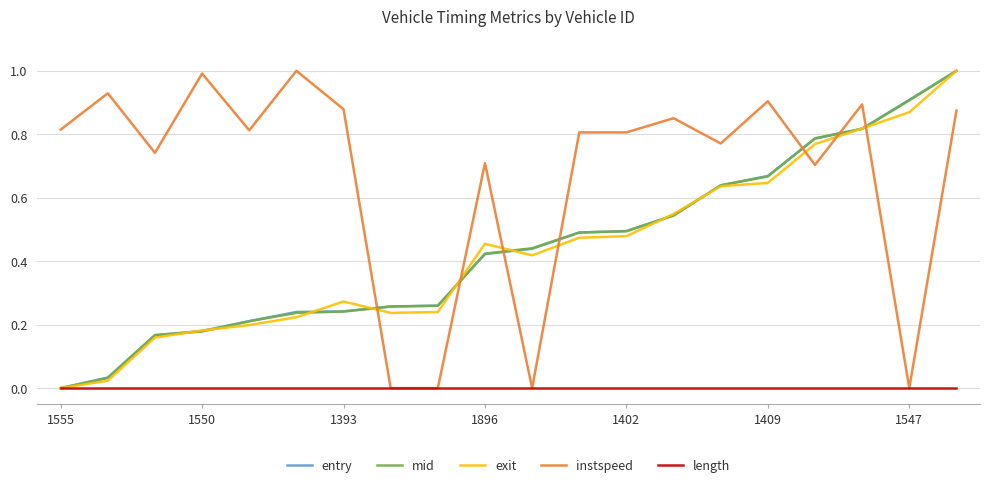

Which series has the largest total across all categories?

instspeed